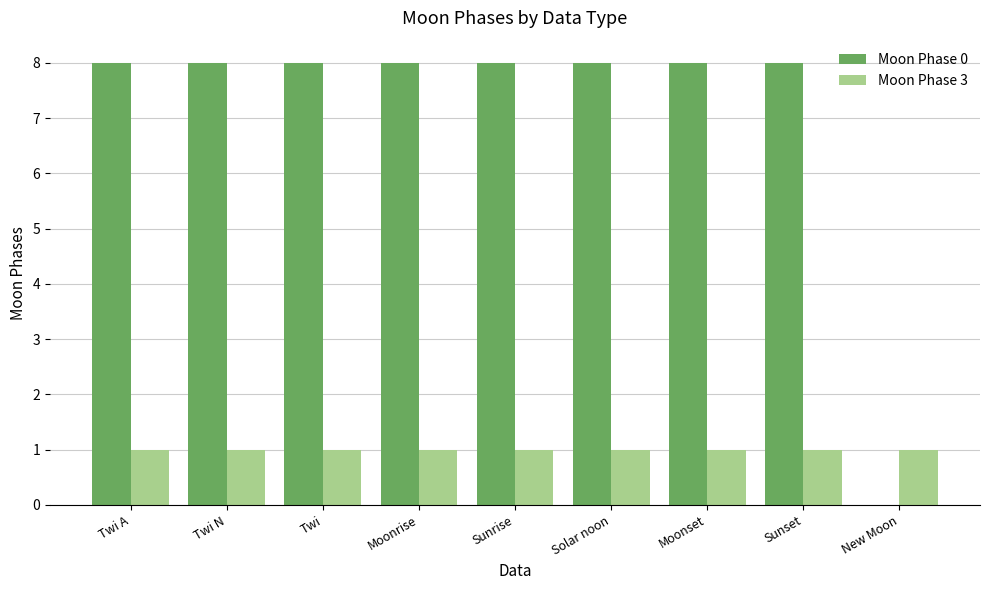

What is the total value across all series at Twi N?

9